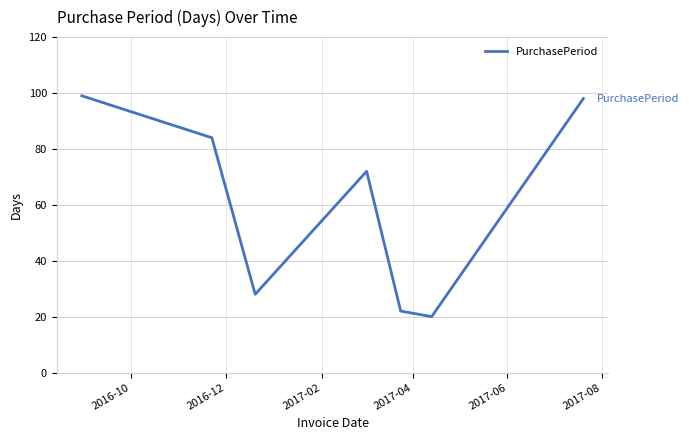

What is the difference between the maximum and minimum values?

79